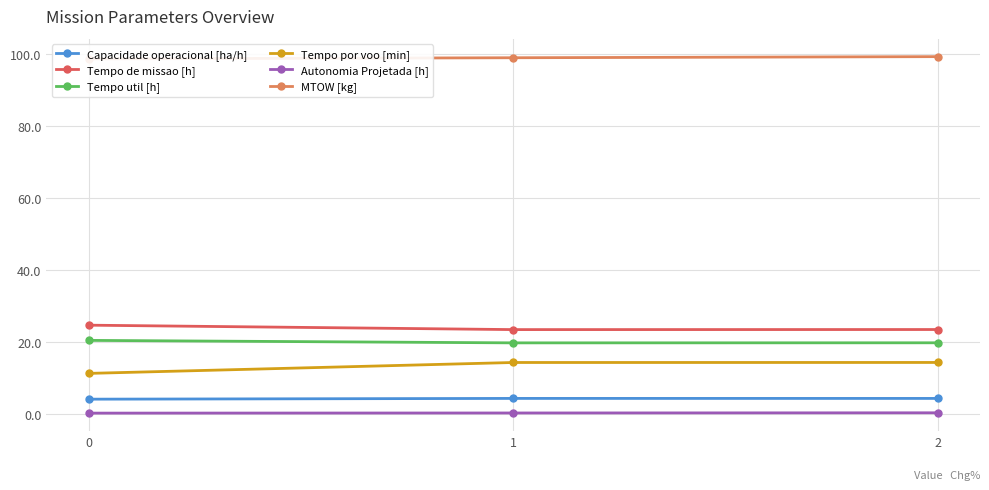

At which label does Capacidade operacional [ha/h] reach its peak?

1